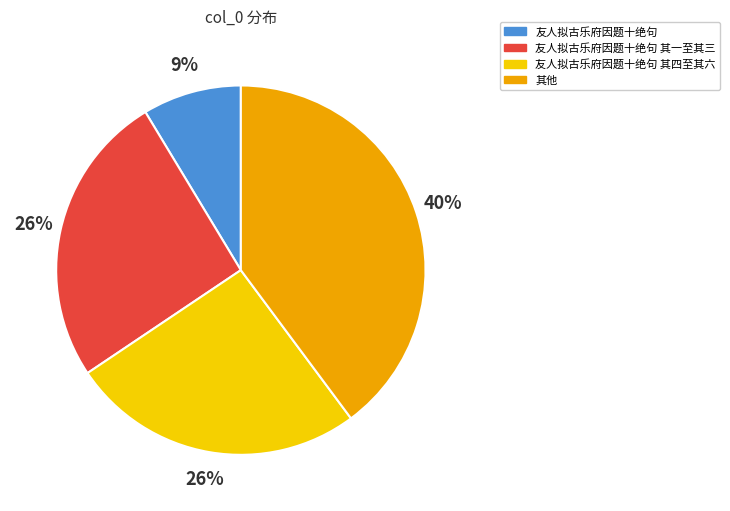

To the nearest percent, what is the average slice percentage?

25%